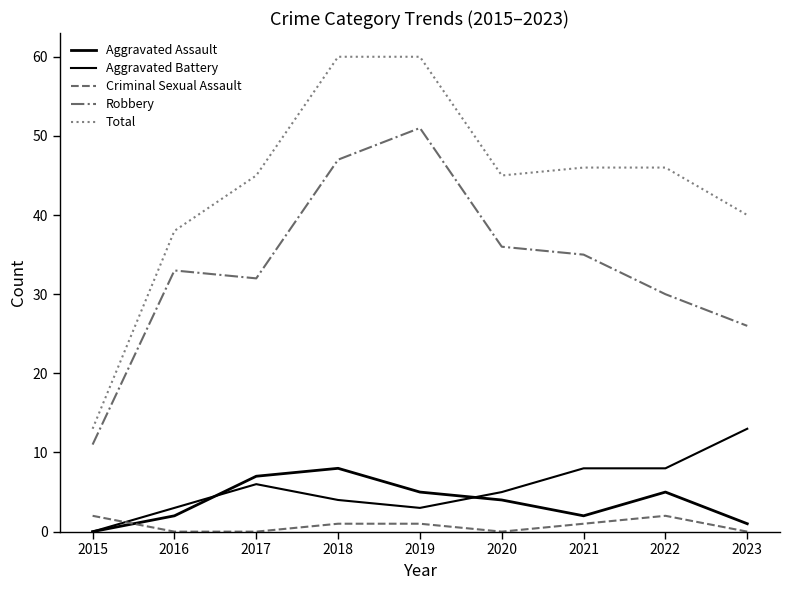

True or false: Robbery has more than 2 interior local peaks.

False